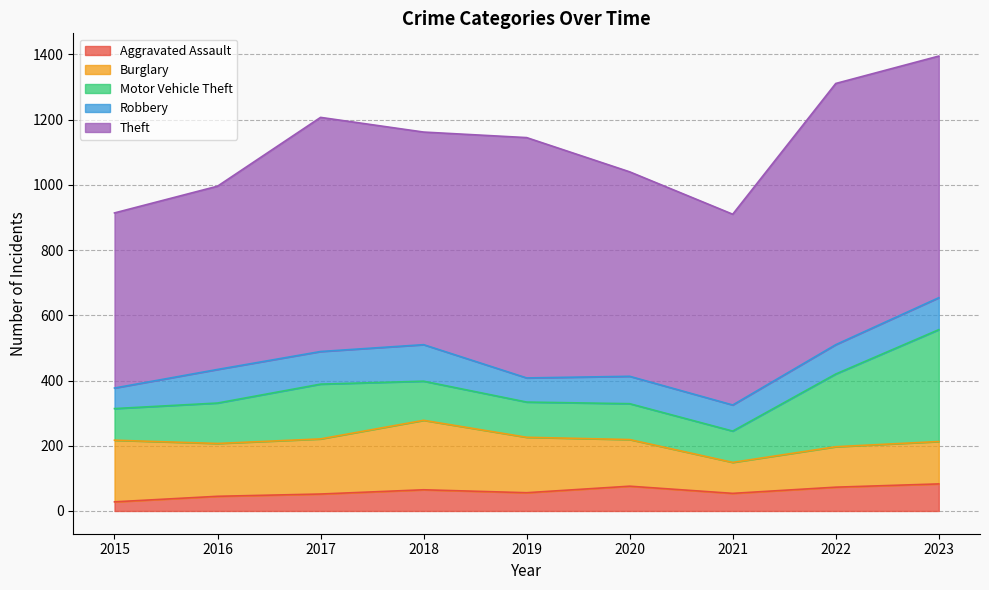

What are all the series names shown in the legend?

Aggravated Assault, Burglary, Motor Vehicle Theft, Robbery, Theft